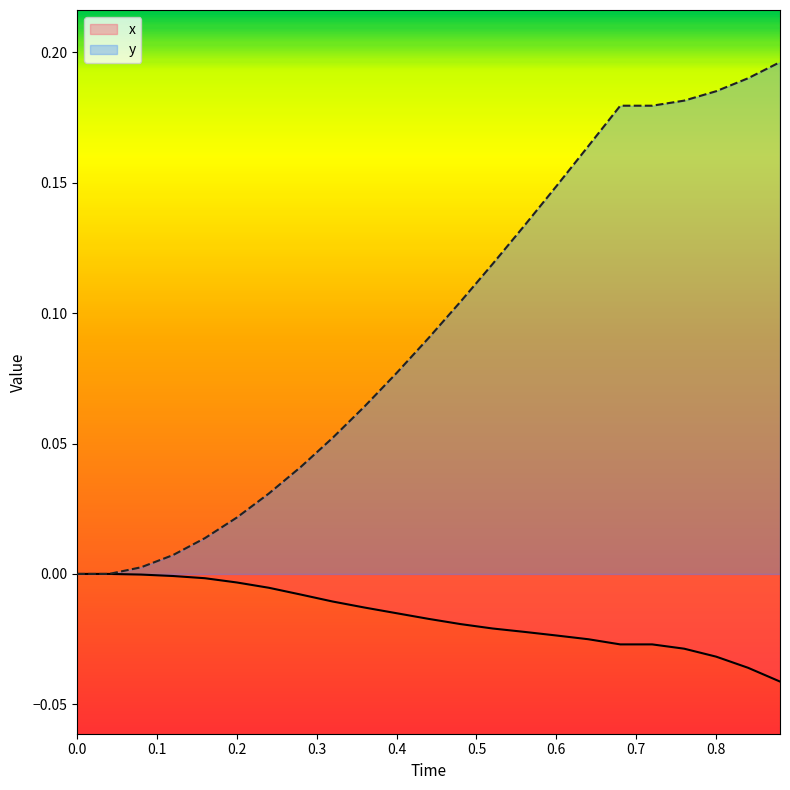

List the series in order of their overall mean, highest first.

y, x